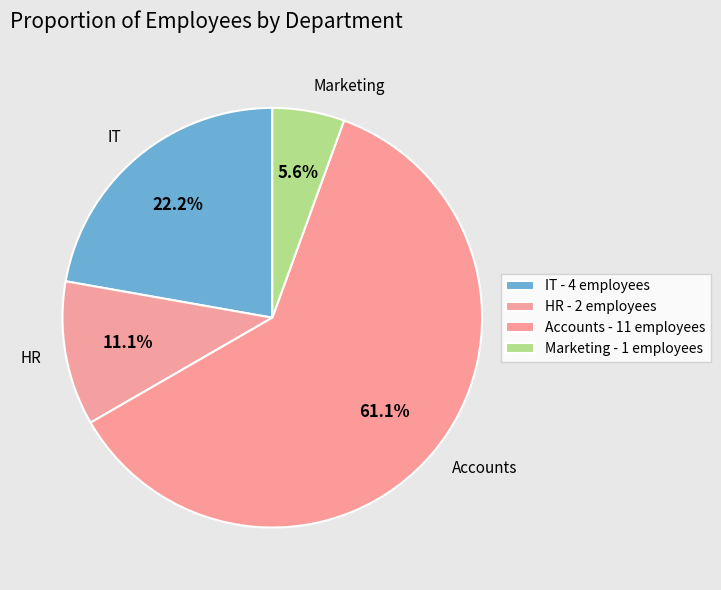

To the nearest percent, what is the average slice percentage?

25%